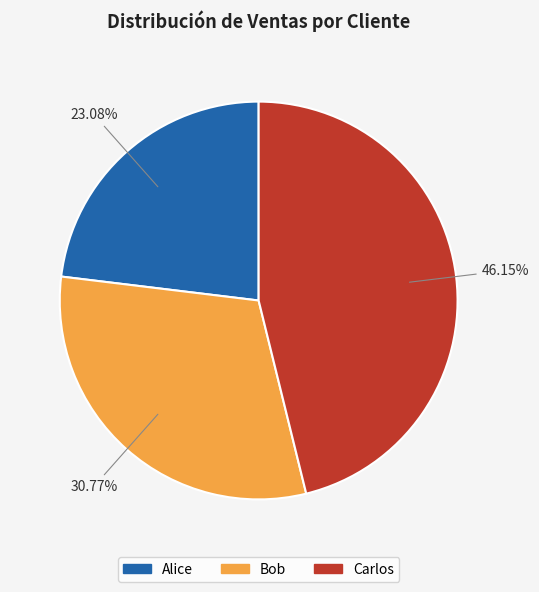

How many slices are in this pie chart?

3